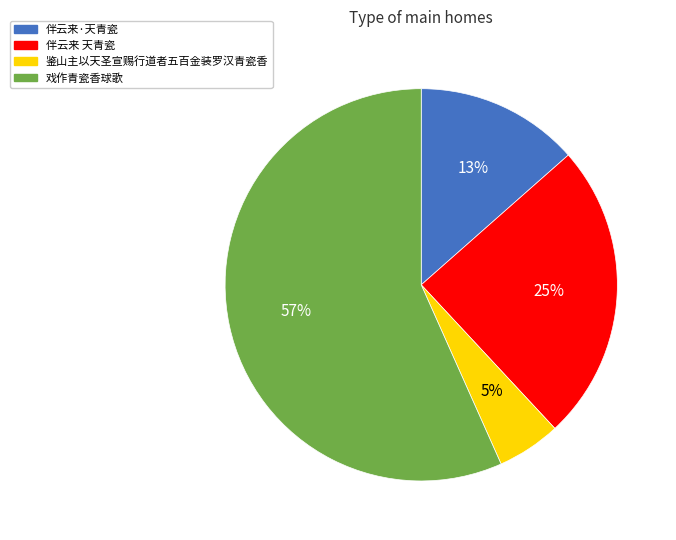

The 鉴山主以天圣宣赐行道者五百金装罗汉青瓷香 slice represents 1% of the pie. True or false?

False